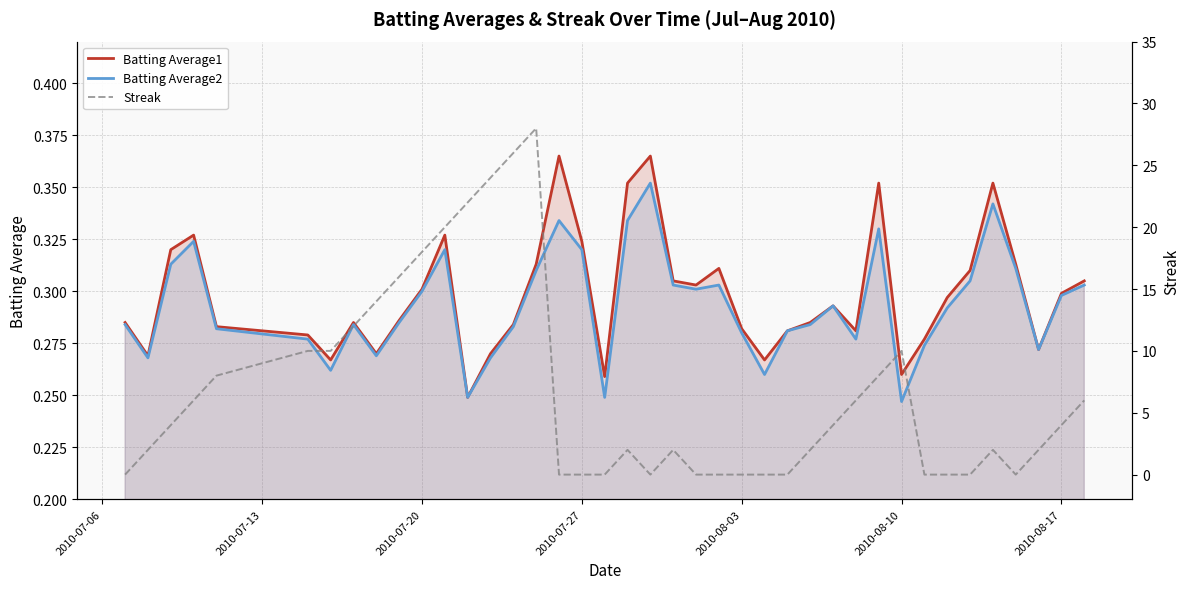

The value of Batting Average1 at 2010-08-17 is 0.3. True or false?

True